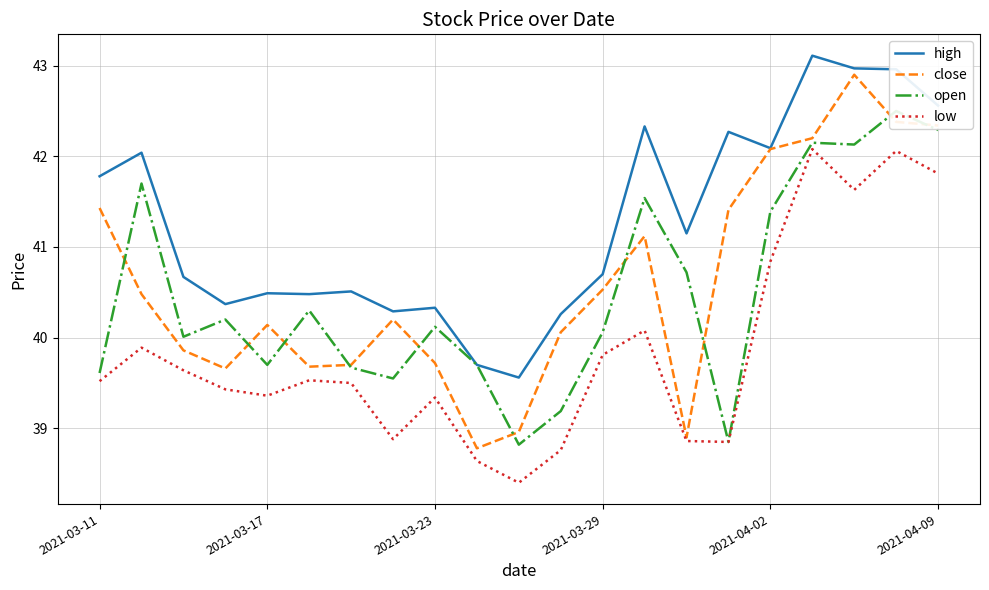

Rank the series by their maximum value, from highest to lowest.

high, close, open, low